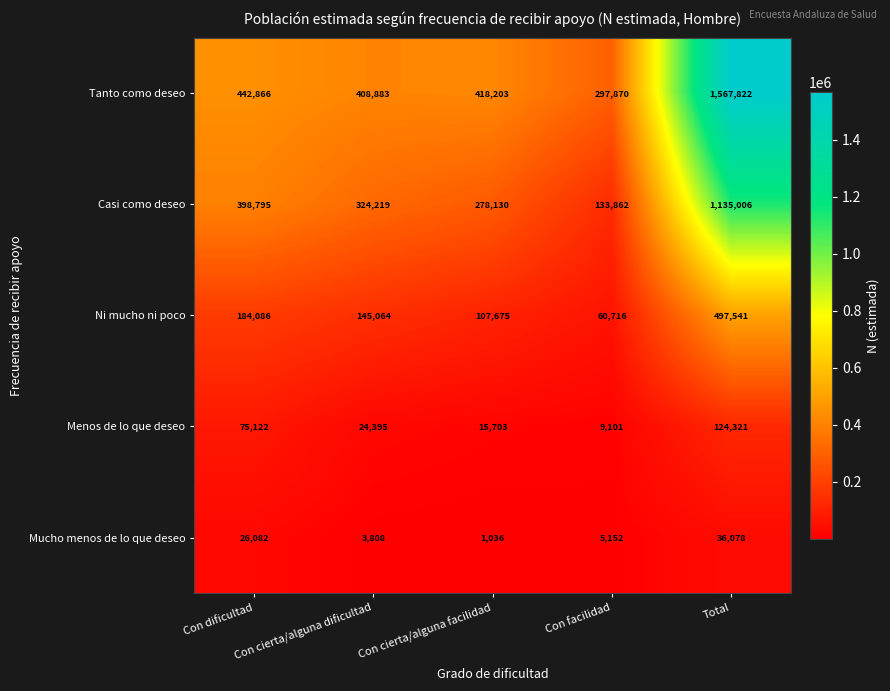

The value of Tanto como deseo at Total is 1567822. True or false?

True